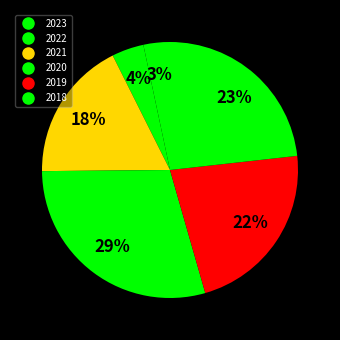

The 2021 slice represents 18% of the pie. True or false?

True